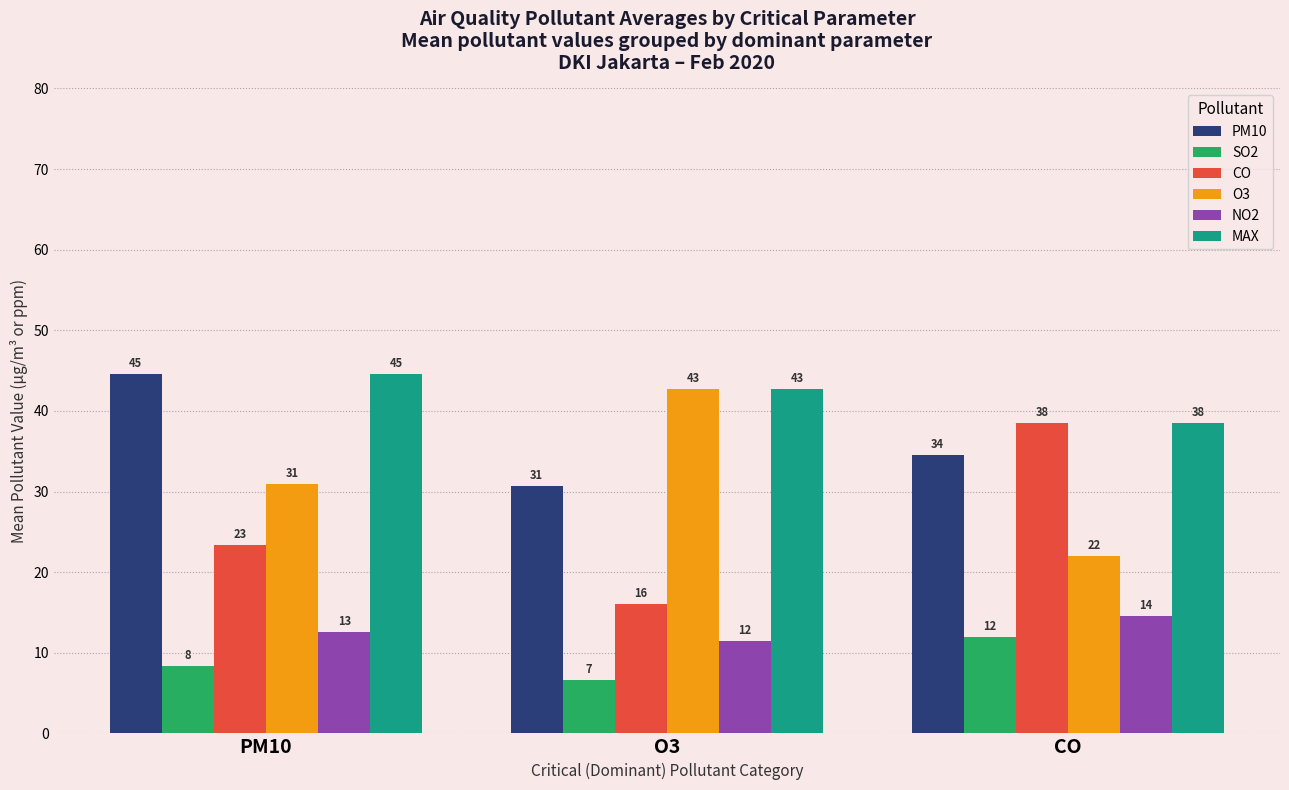

What are all the series names shown in the legend?

PM10, SO2, CO, O3, NO2, MAX